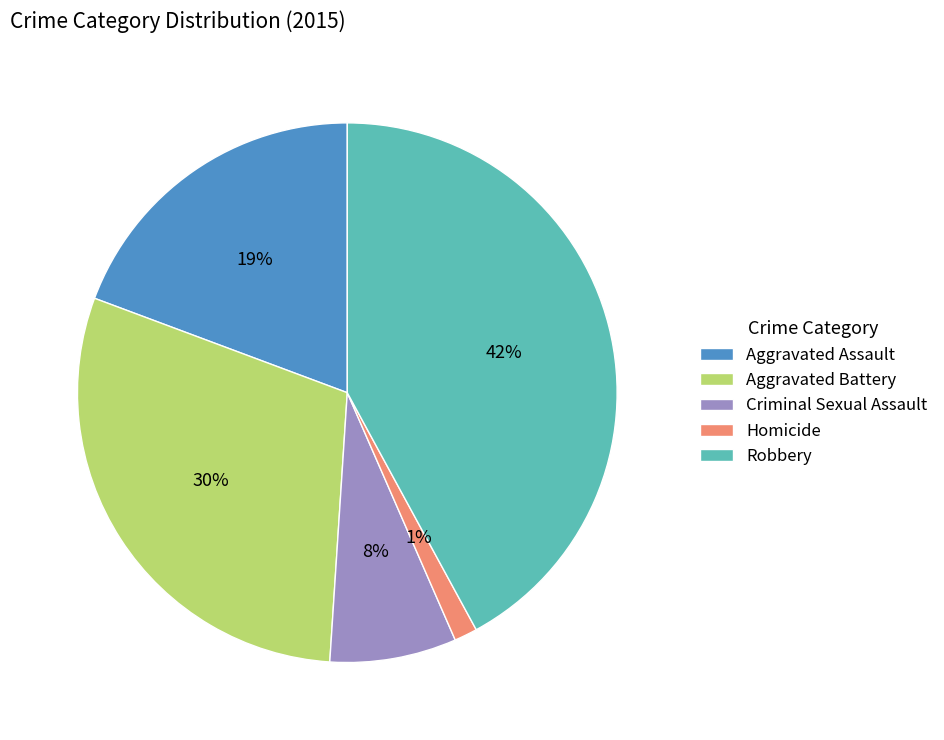

What percentage is the Aggravated Battery slice, to the nearest percent?

30%